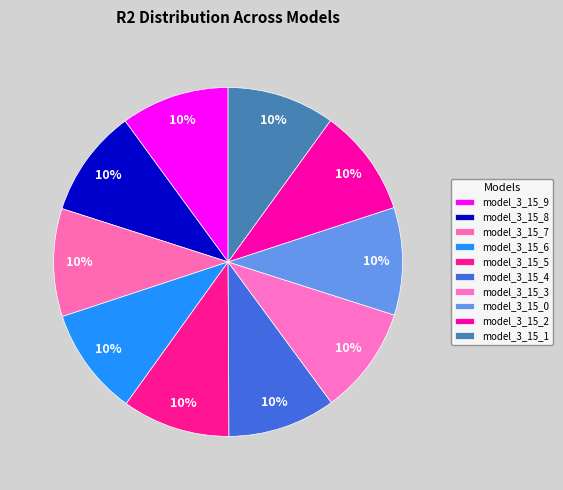

To the nearest percent, what is the average slice percentage?

10%